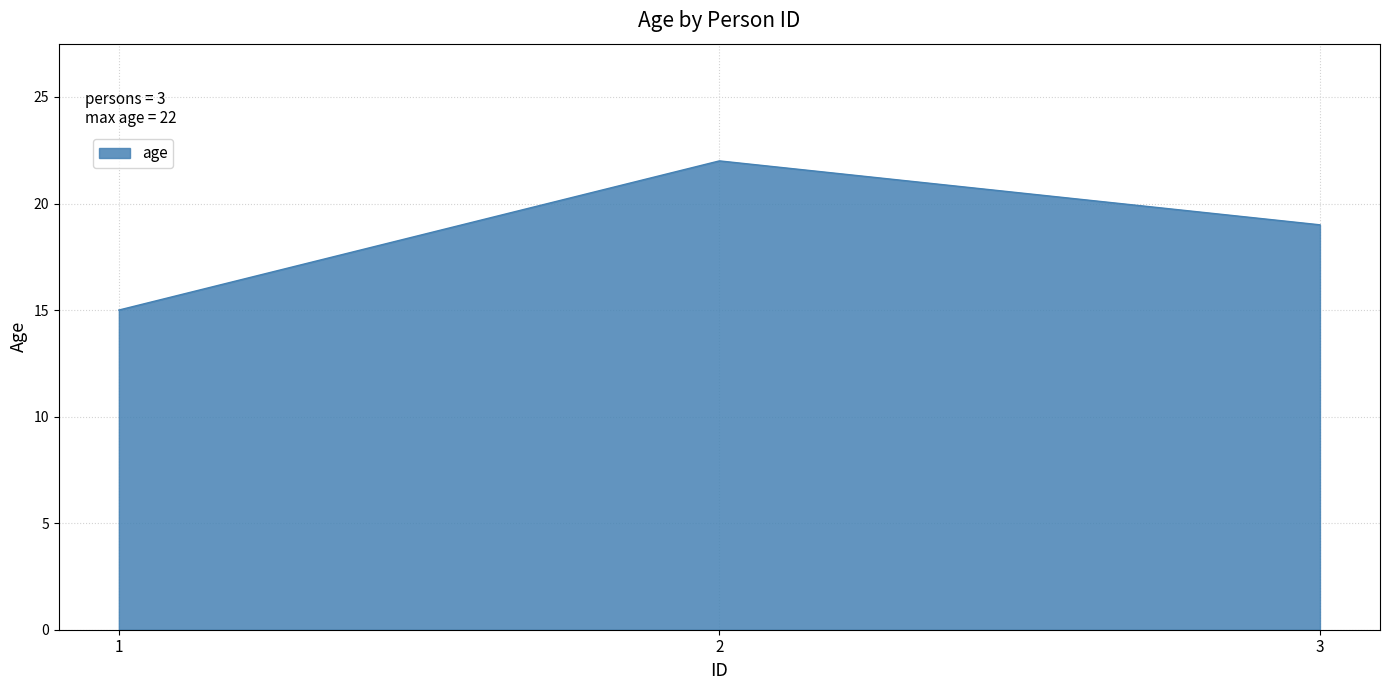

What is the sum of all values?

56